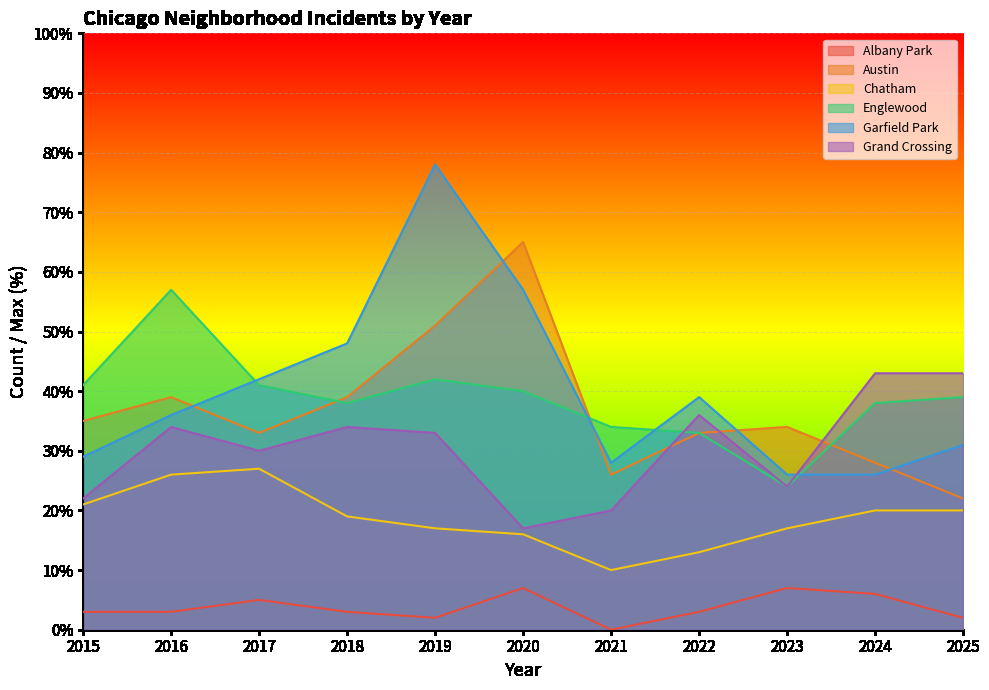

Reading left to right, extract all data points from this chart.

Albany Park: 3	3	5	3	2	7	0	3	7	6	2
Austin: 35	39	33	39	51	65	26	33	34	28	22
Chatham: 21	26	27	19	17	16	10	13	17	20	20
Englewood: 41	57	41	38	42	40	34	33	24	38	39
Garfield Park: 29	36	42	48	78	57	28	39	26	26	31
Grand Crossing: 22	34	30	34	33	17	20	36	24	43	43